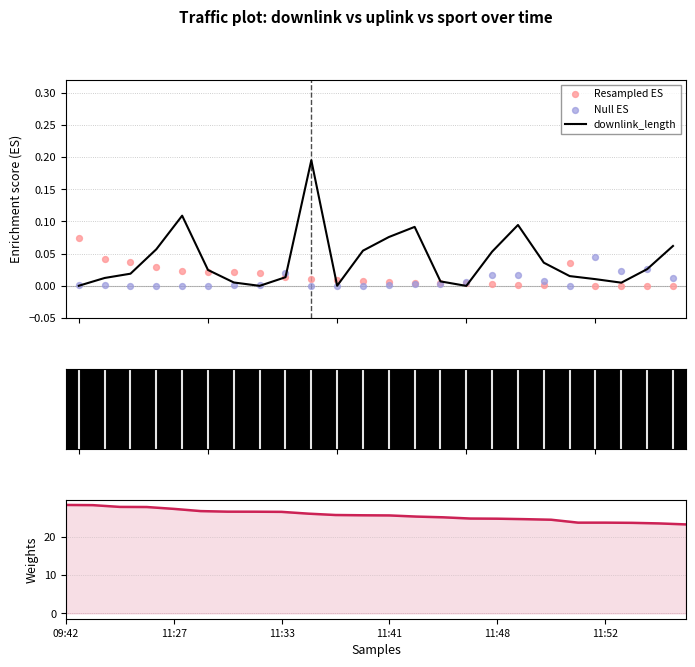

At which category is the sum across all series the highest?

09:42